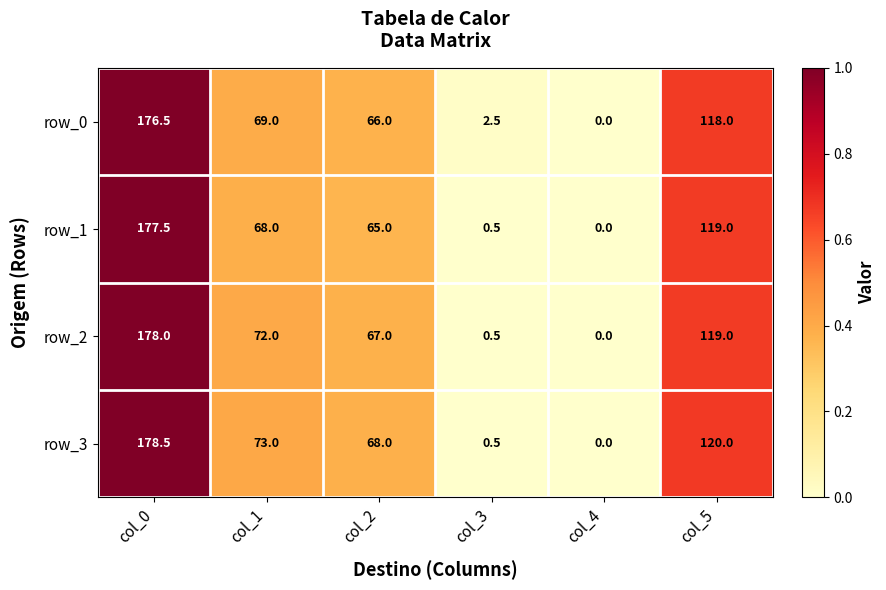

At col_1, list the series in order from largest to smallest.

row_3, row_2, row_0, row_1